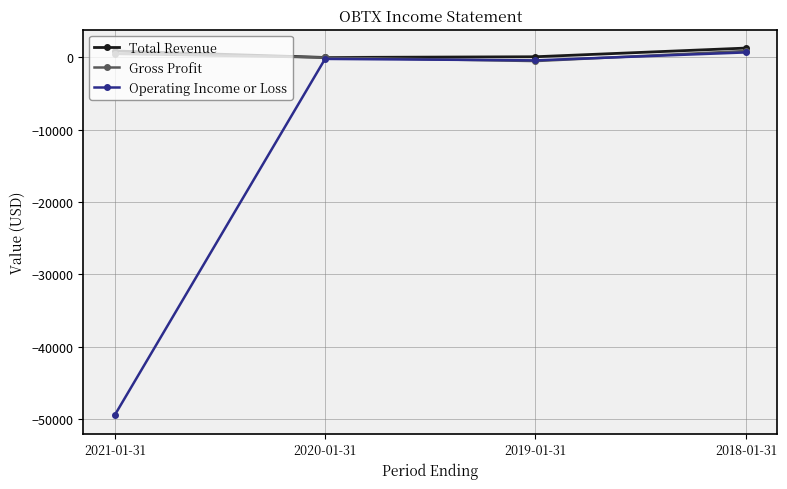

How many lines are shown in the chart?

3